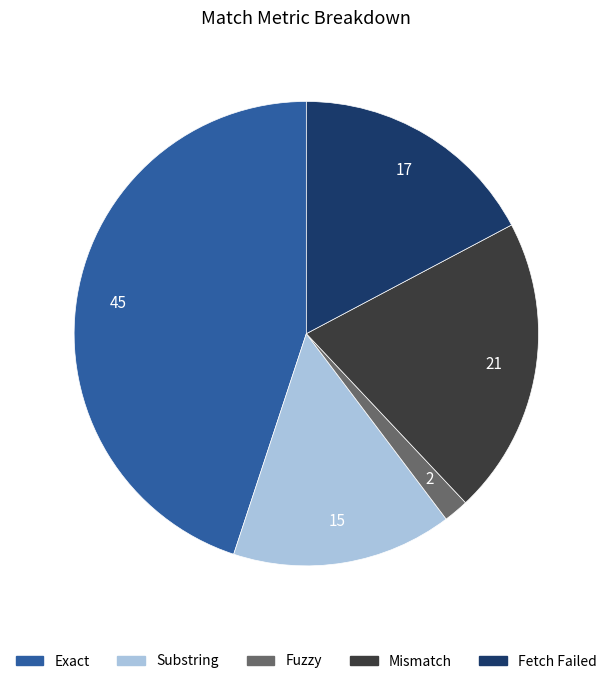

Is the sum of Mismatch and Fetch Failed greater than half?

No